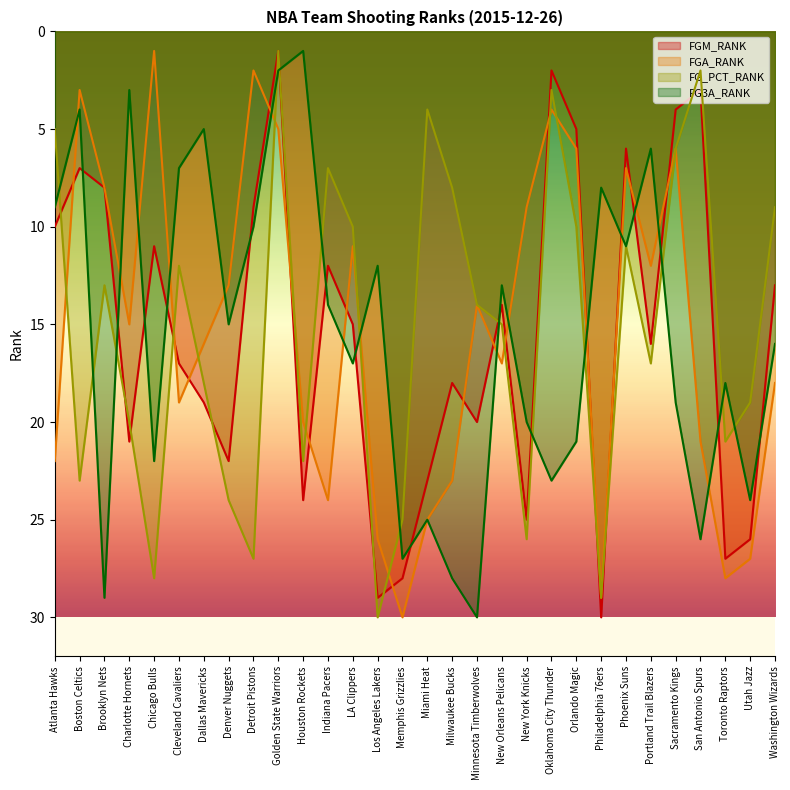

Which series has the largest range (max minus min)?

FGM_RANK